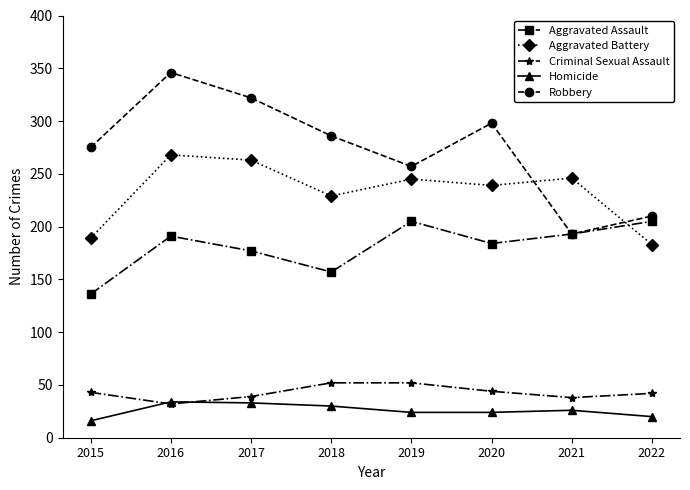

Rank the series at 2020 from lowest to highest value.

Homicide, Criminal Sexual Assault, Aggravated Assault, Aggravated Battery, Robbery